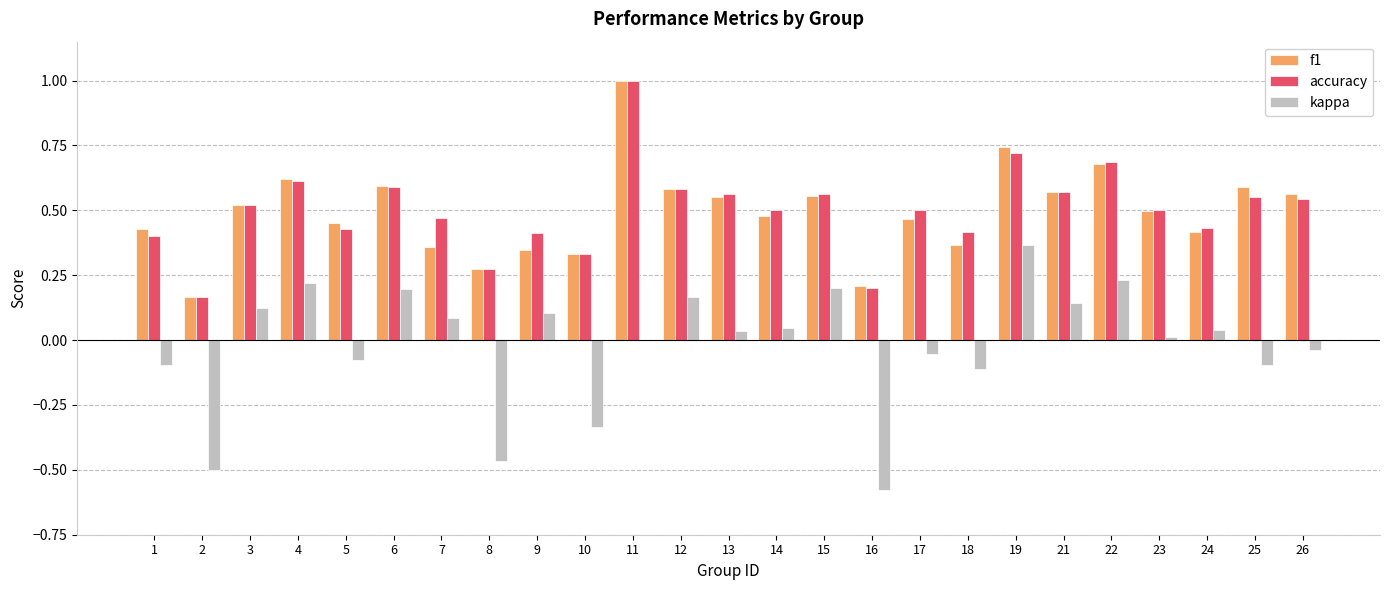

Is the value of kappa at 14 greater than the value of f1 at 14?

No